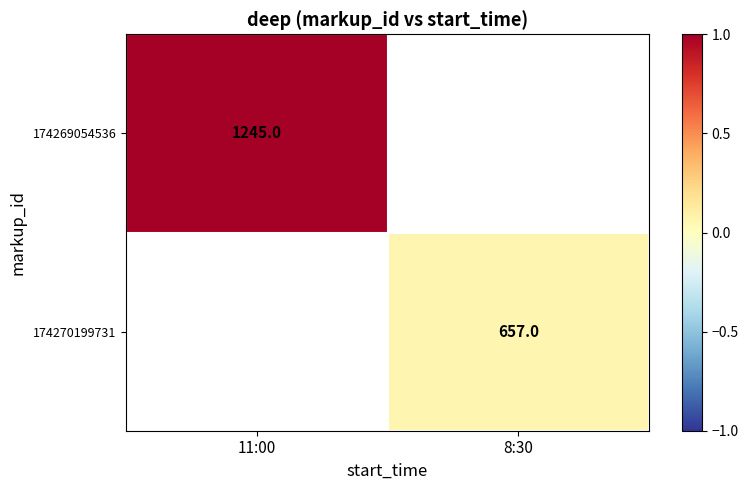

The value of 174270199731 at 8:30 is 657. True or false?

True